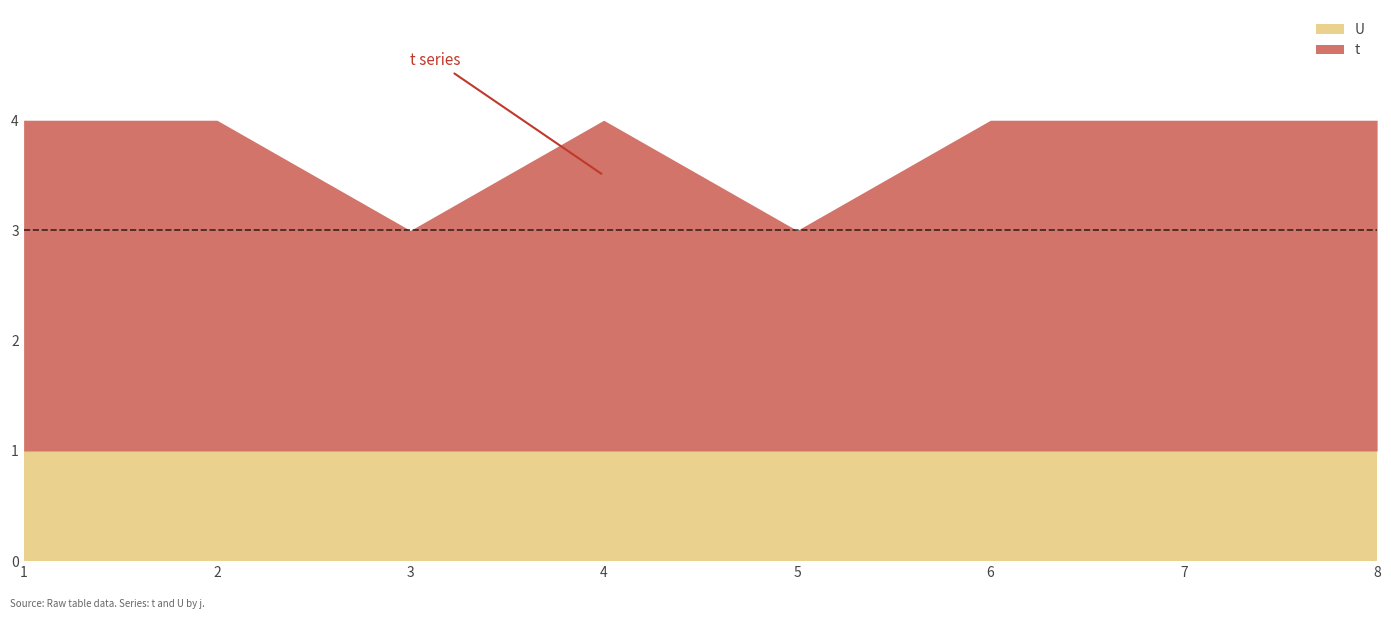

Is the value of t at 8 greater than the value of U at 6?

Yes